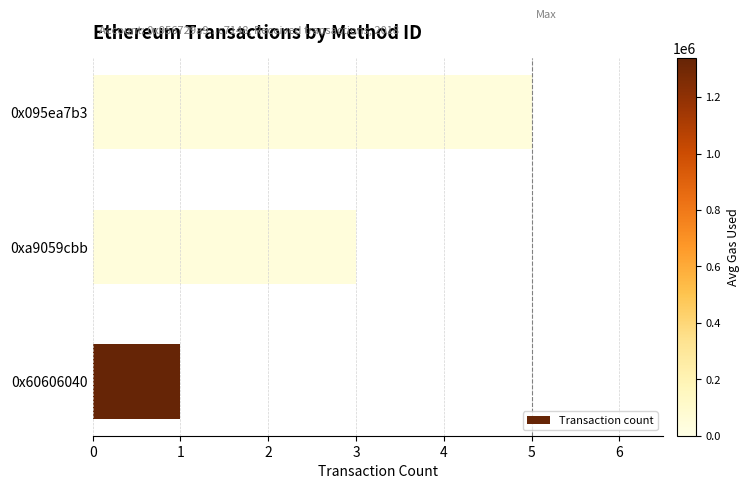

The value at 0x60606040 is 1. True or false?

True